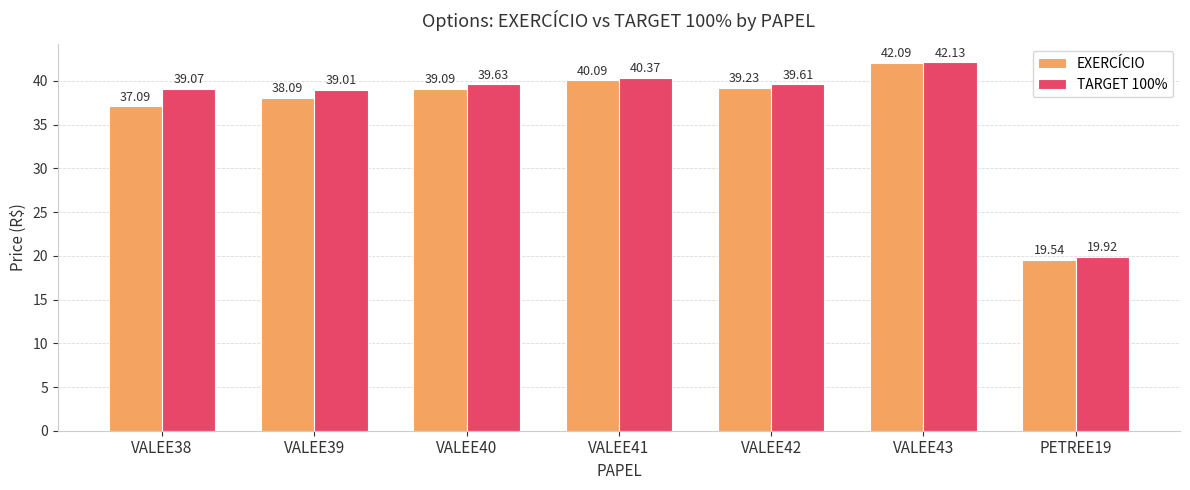

Which series has the largest total across all categories?

TARGET 100%